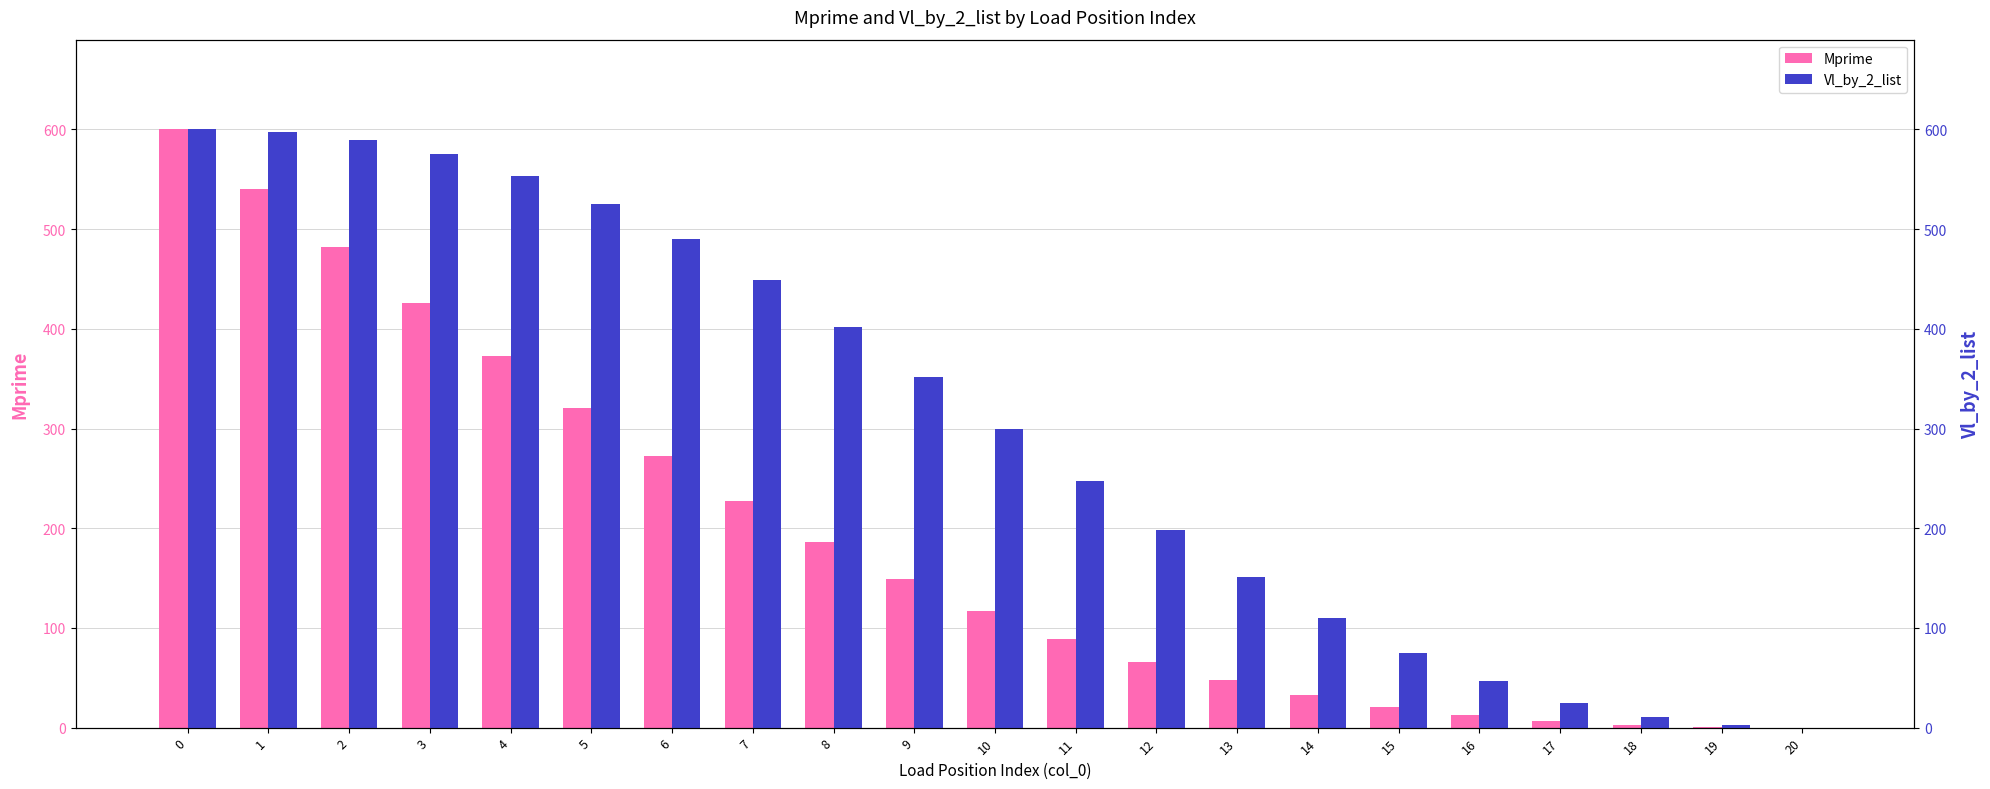

At how many categories does at least one series exceed 78?

15